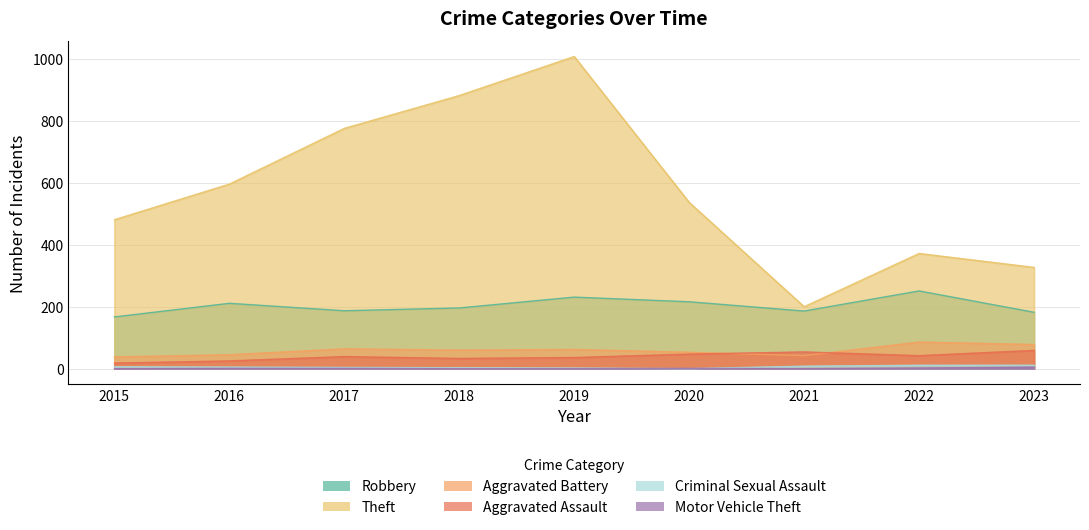

What is the value of the Aggravated Battery point at the 4th from the left?

60